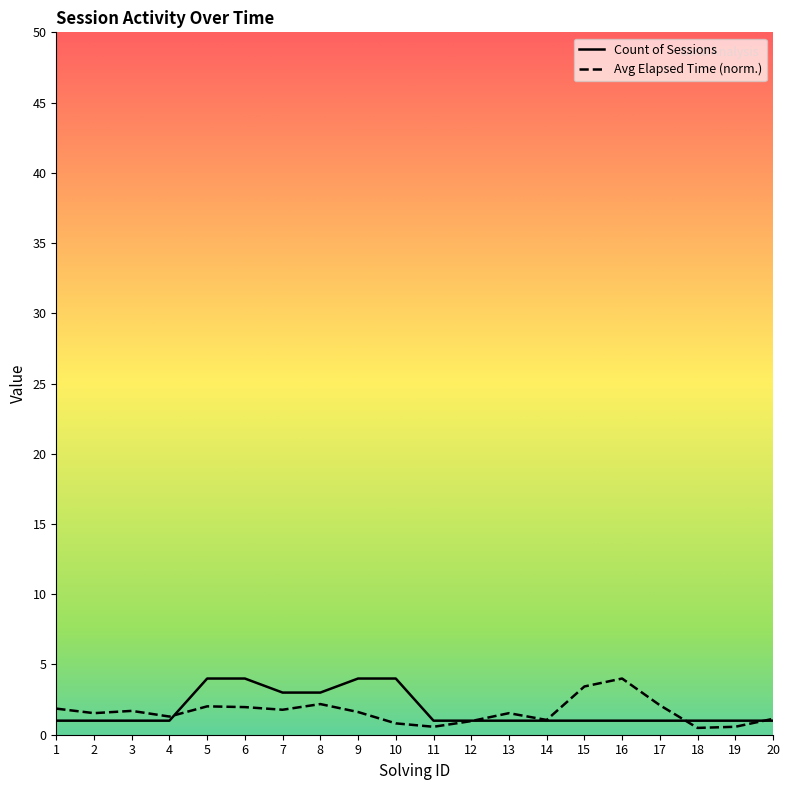

Is it true that Avg Elapsed Time (s) equals 2.4 at 7?

False